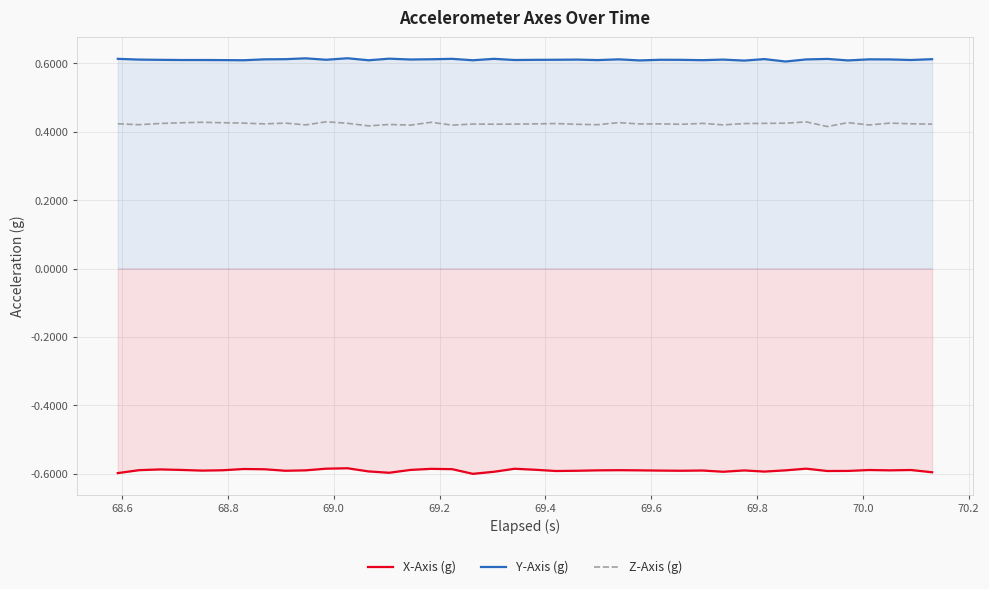

What is the average value of the Y-Axis (g) series?

0.6